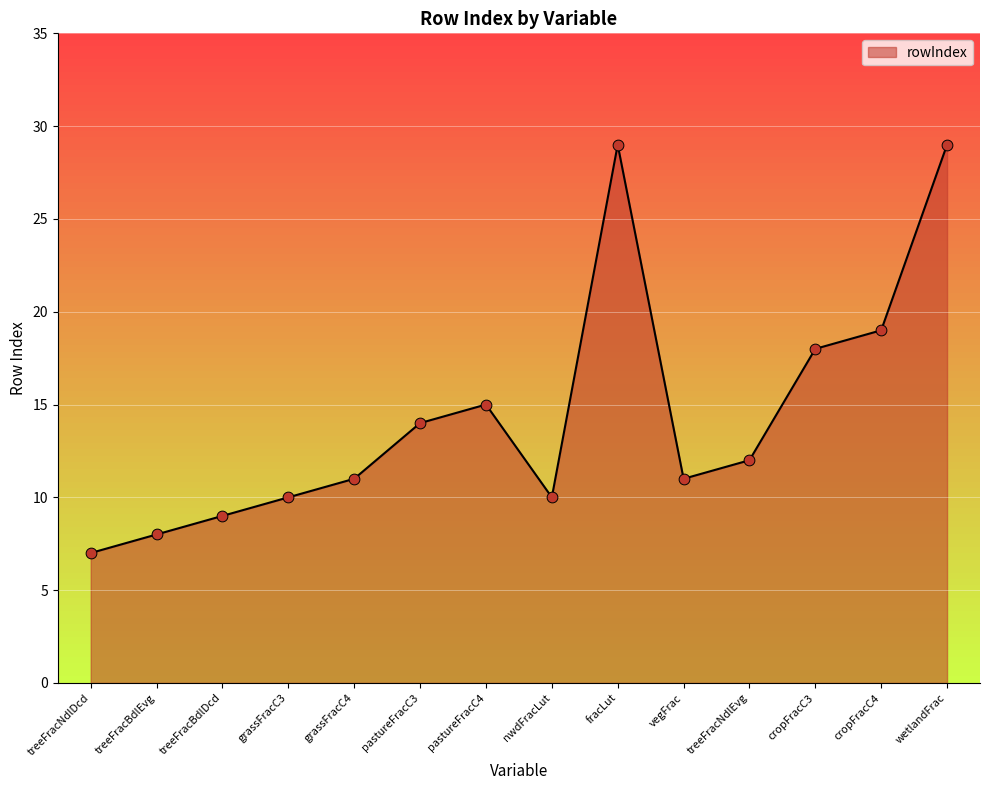

What is the change in value from nwdFracLut to treeFracNdlEvg?

+2